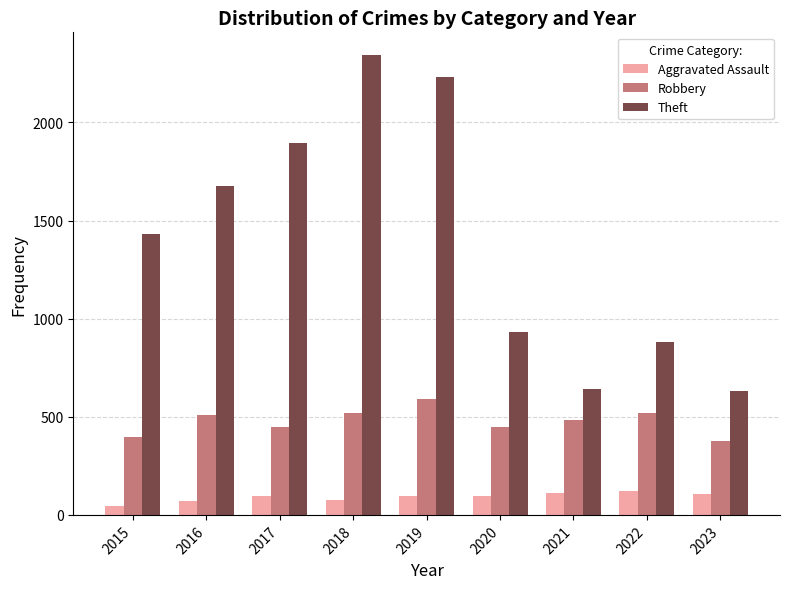

At 2019, list the series in order from largest to smallest.

Theft, Robbery, Aggravated Assault